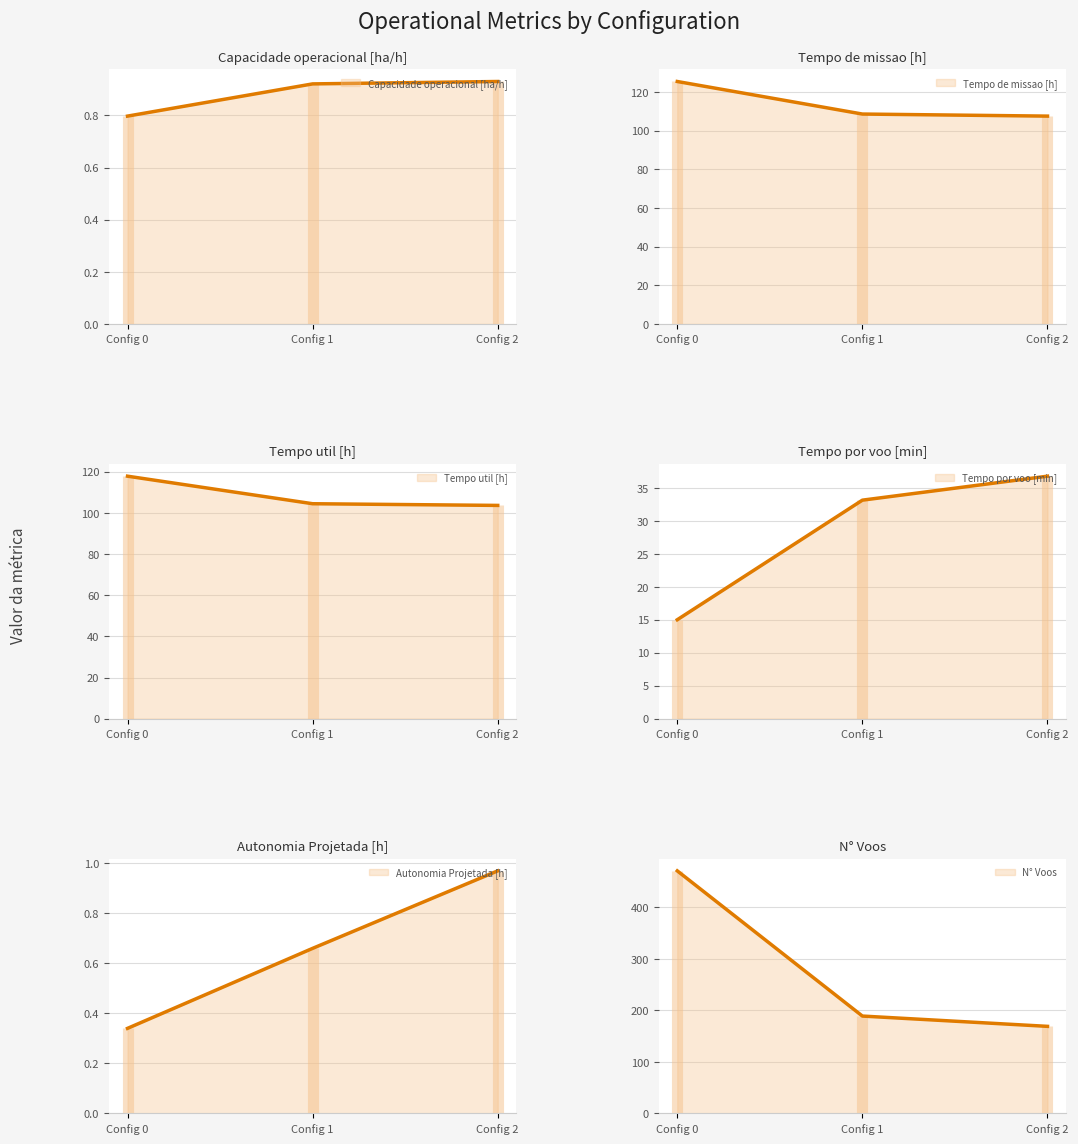

How many data points in Tempo por voo [min] are less than 33?

1